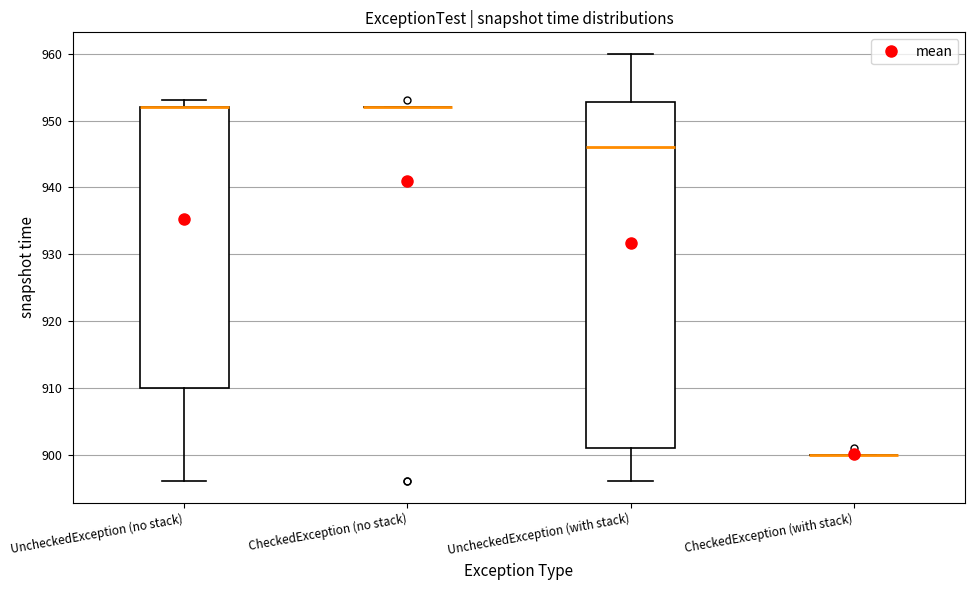

Reading left to right, transcribe this box plot: for each box, give where its median line is, the range the box spans, and where its two whiskers end, as read against the y-axis. The values are not printed on the chart, so give them approximately, as read against the axis.

UncheckedException (no stack): median 952 (drawn on the box's upper edge), box 910 to 952, whiskers 896 to 953
CheckedException (no stack): box collapsed to a line at 952, whiskers 952 to 952
UncheckedException (with stack): median 946, box 901 to 953, whiskers 896 to 960
CheckedException (with stack): box collapsed to a line at 900, whiskers 900 to 900